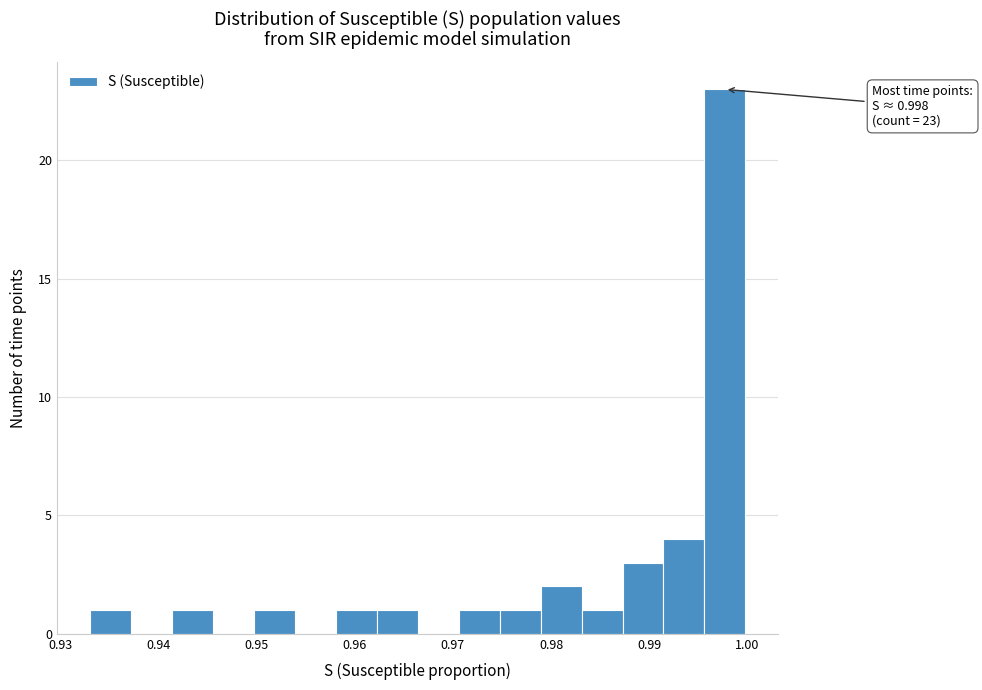

Which range on the x-axis has the tallest bar?

0.996 to 1.000